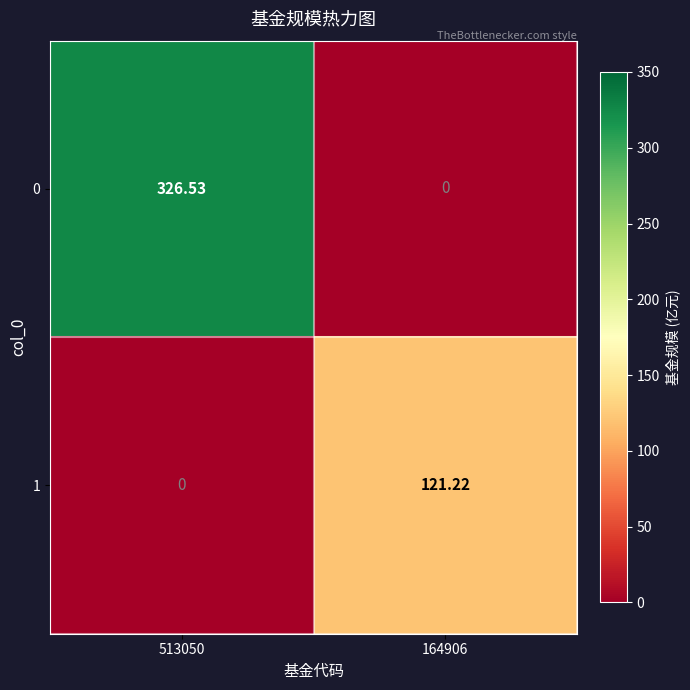

At which category does the chart reach its minimum across all series?

164906